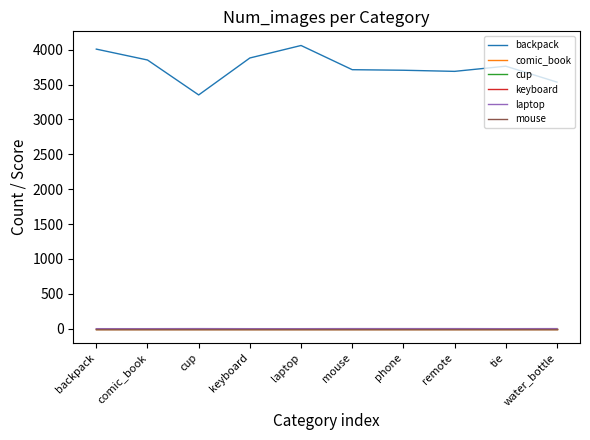

True or false: cup has more than 1 interior local peaks.

False